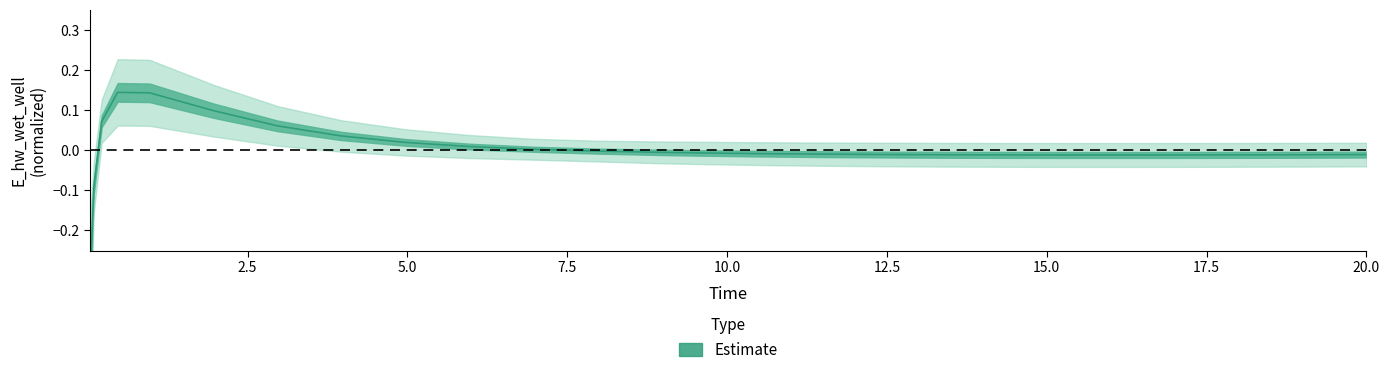

The value at 12.46875 is -0.0. True or false?

True